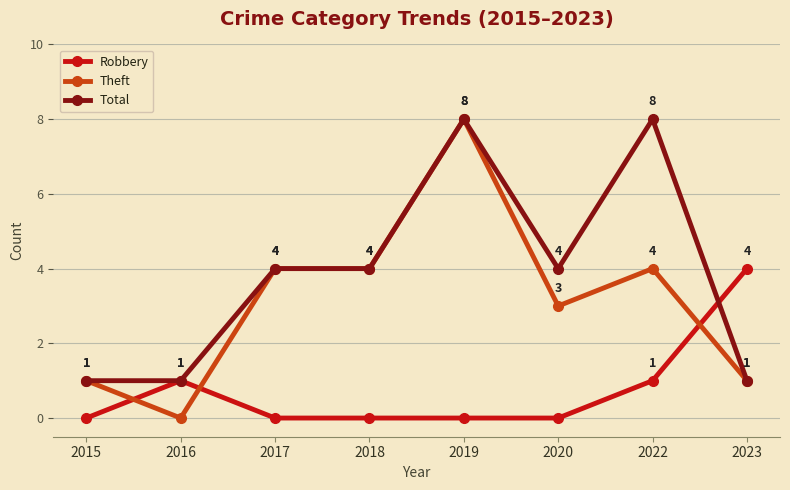

Rank the series by their average value, from lowest to highest.

Robbery, Theft, Total